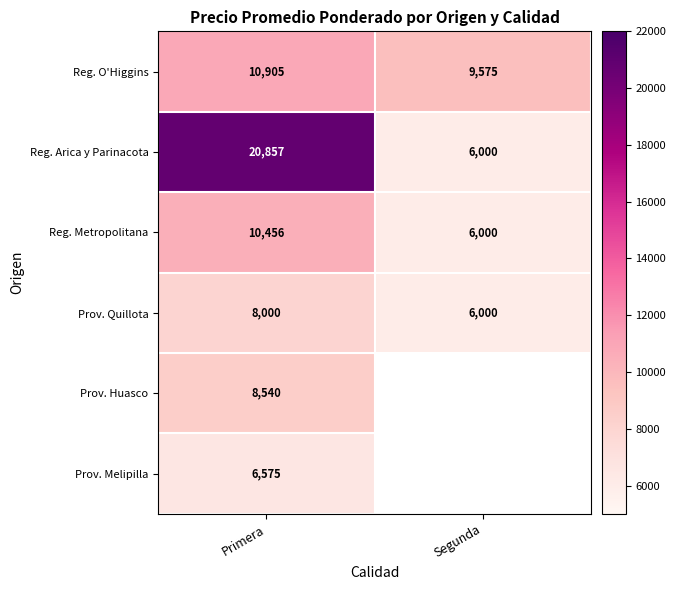

How many values in the Reg. O'Higgins series are below 10905?

1